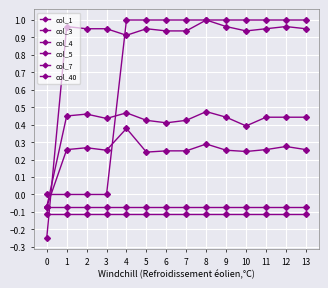

Which series has the largest range (max minus min)?

col_1